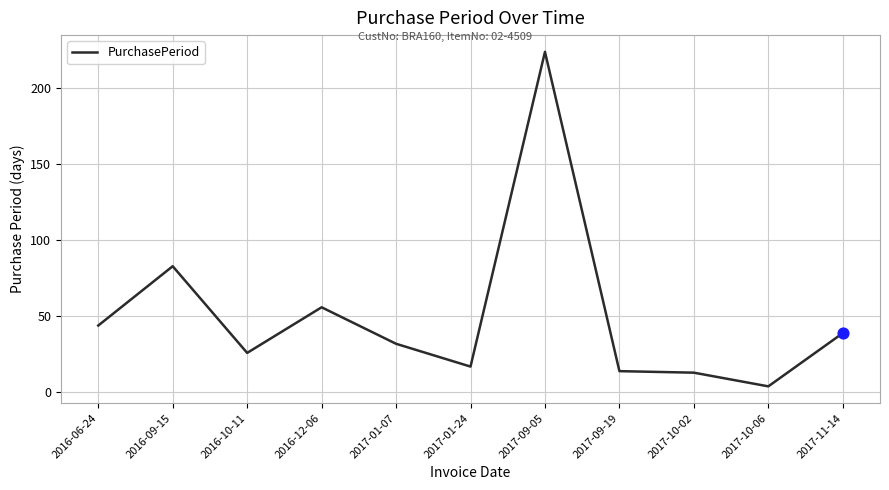

Approximately how many times larger is the value at 2017-10-06 compared to 2017-01-24?

0.2